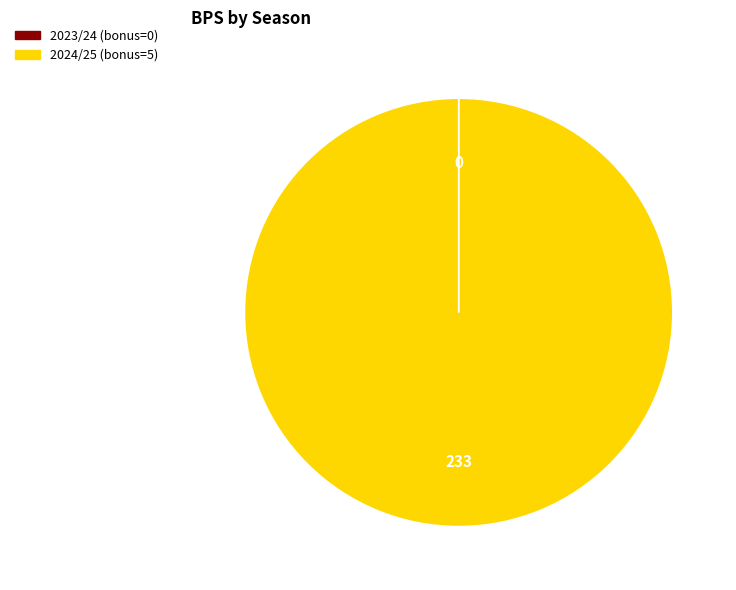

Which slice is the largest?

2024/25 (bonus=5)